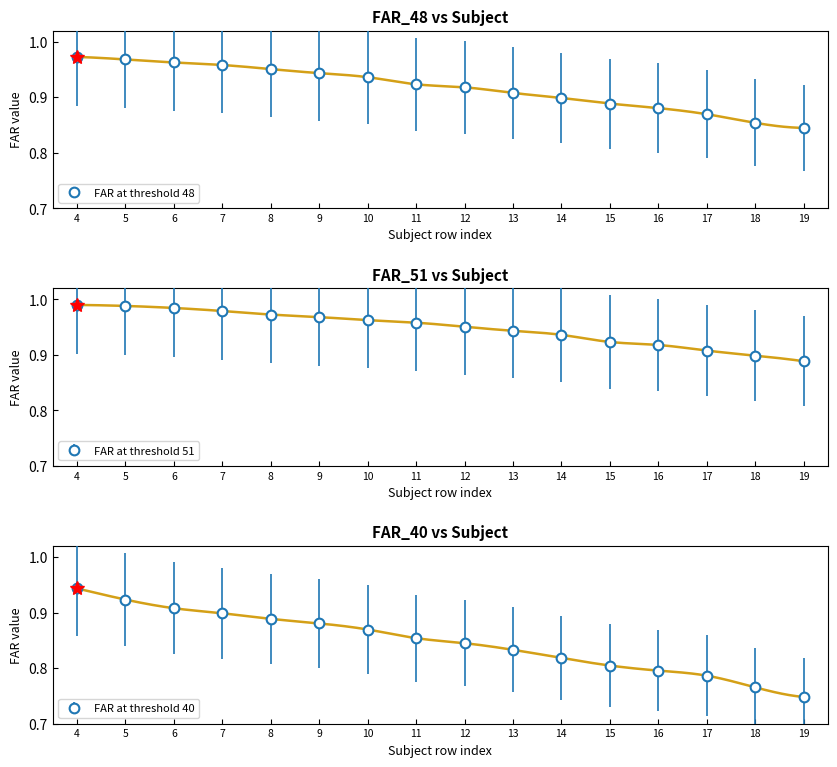

True or false: FAR_40 has more than 0 points higher than both neighbors.

False